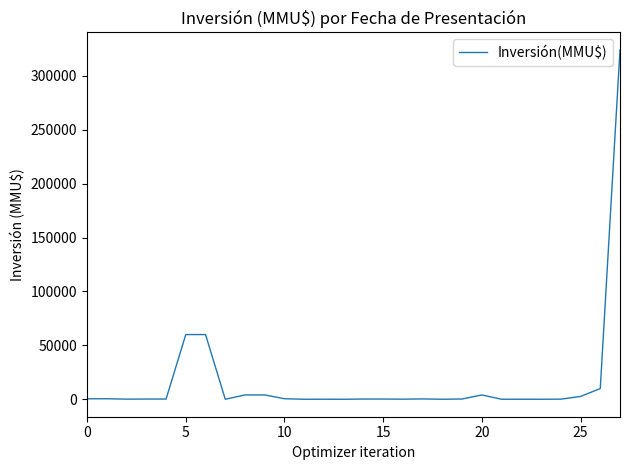

What is the maximum value shown in the chart?

324020